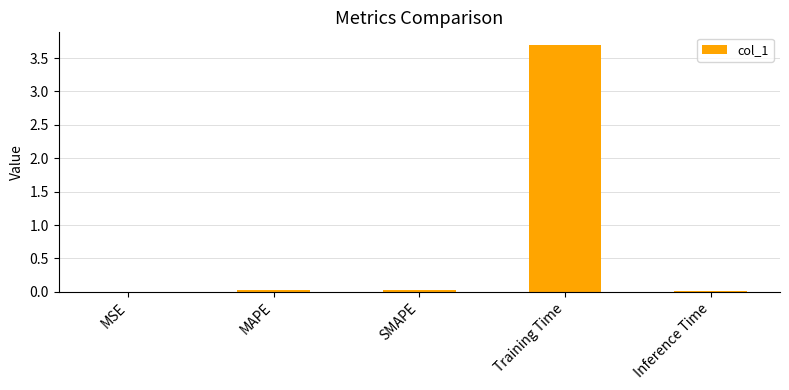

What is the difference between the values at Training Time and MAPE?

3.7